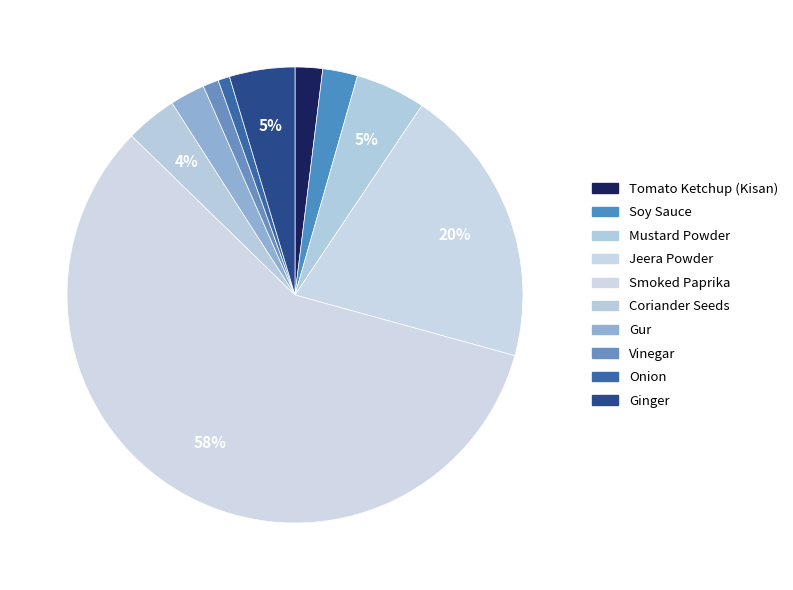

True or false: Smoked Paprika accounts for 58% of the total.

True